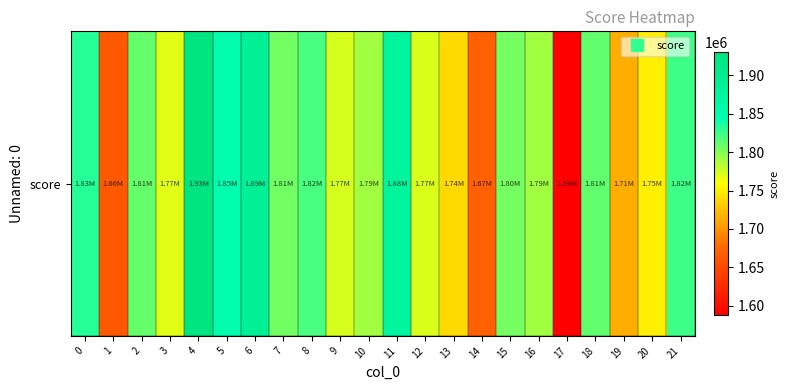

How many data points are less than 1804991?

11